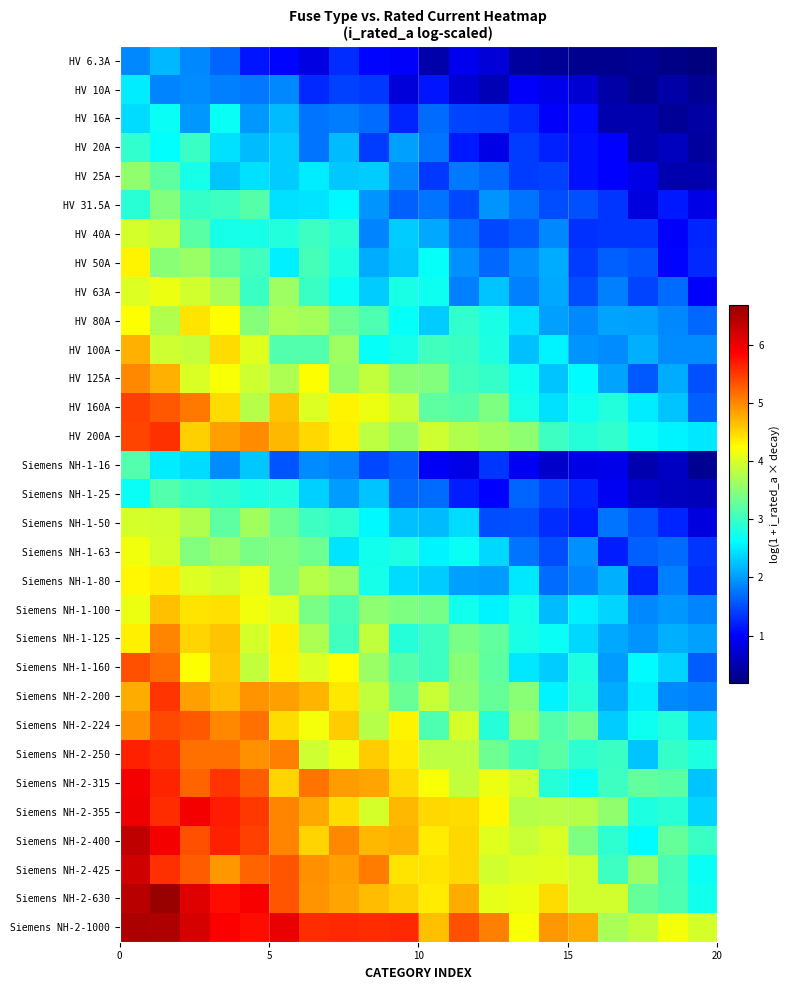

List the series in order of their peak value, highest first.

Siemens NH-2-630, Siemens NH-2-1000, Siemens NH-2-400, Siemens NH-2-425, Siemens NH-2-355, Siemens NH-2-315, Siemens NH-2-250, HV 200A, Siemens NH-2-200, HV 160A, Siemens NH-2-224, Siemens NH-1-160, Siemens NH-1-125, HV 125A, HV 100A, Siemens NH-1-100, HV 80A, Siemens NH-1-80, HV 50A, Siemens NH-1-63, HV 63A, Siemens NH-1-50, HV 40A, HV 25A, HV 31.5A, Siemens NH-1-16, Siemens NH-1-25, HV 20A, HV 16A, HV 10A, HV 6.3A